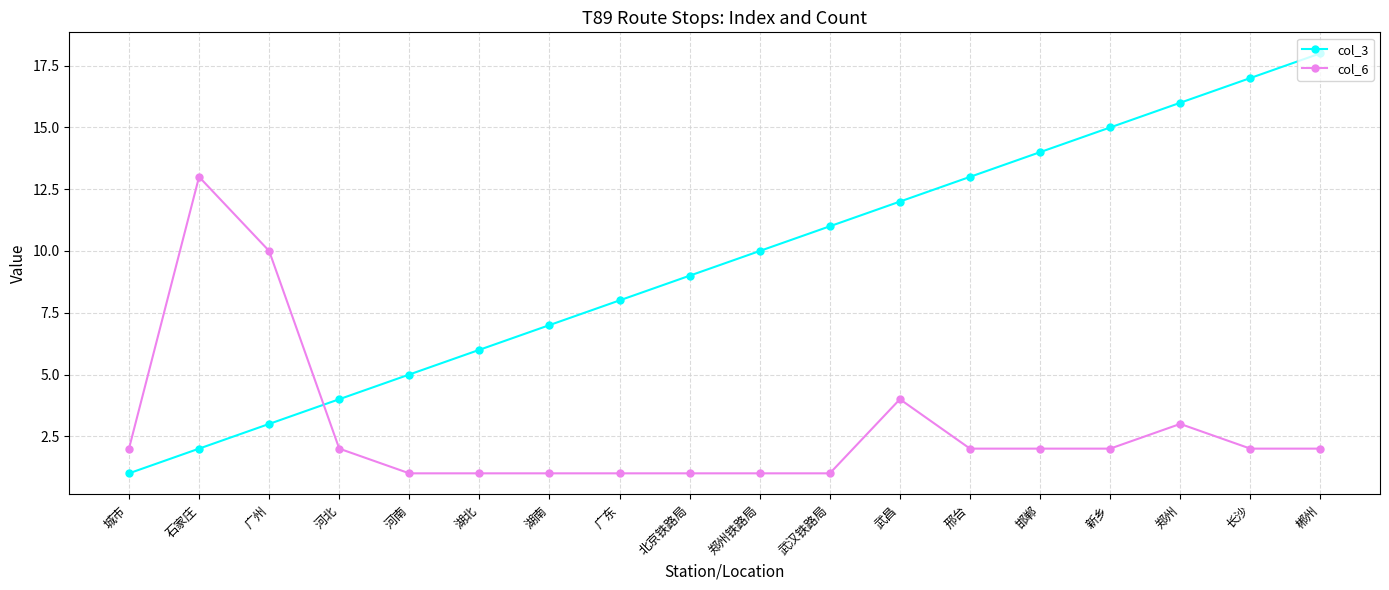

True or false: col_3 and col_6 cross at least once.

True